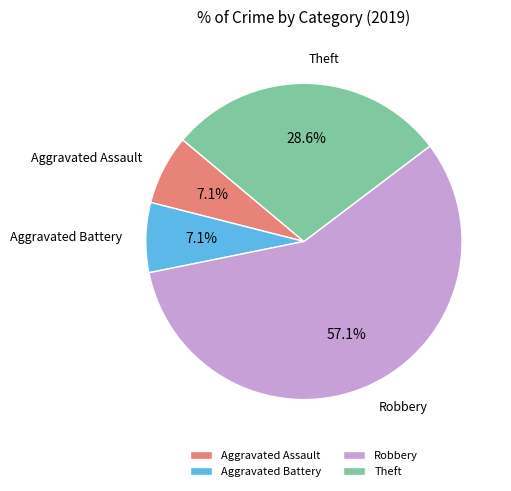

Which category has the biggest portion of the pie?

Robbery